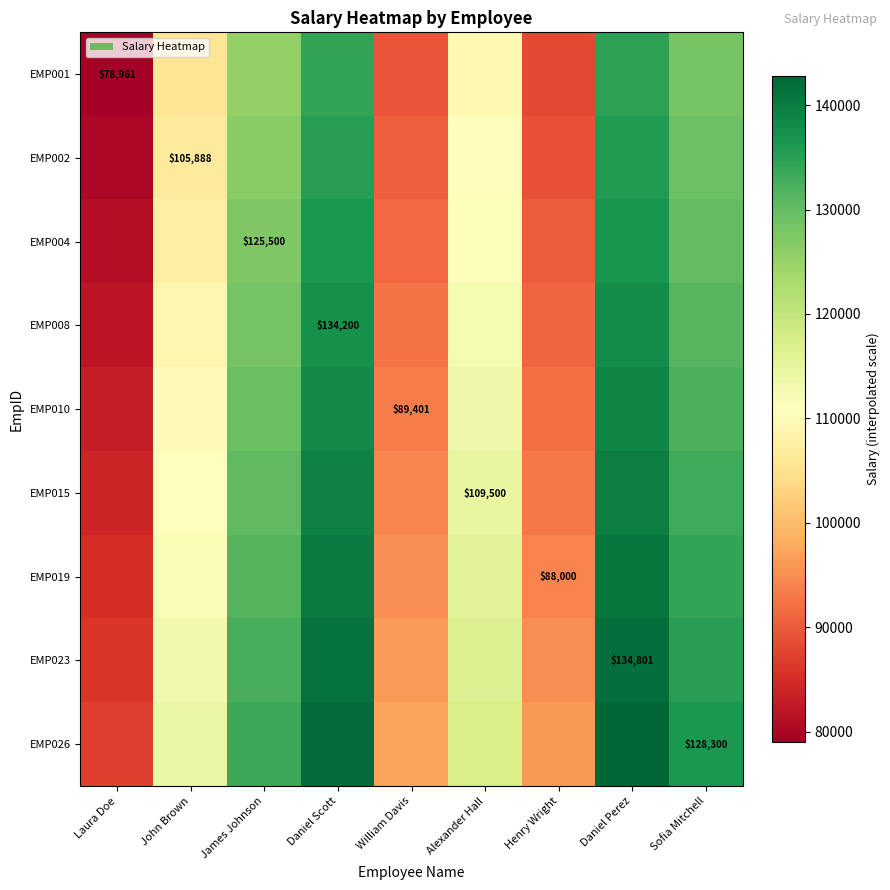

Read the EMP010 value at Sofia Mitchell.

132300.2